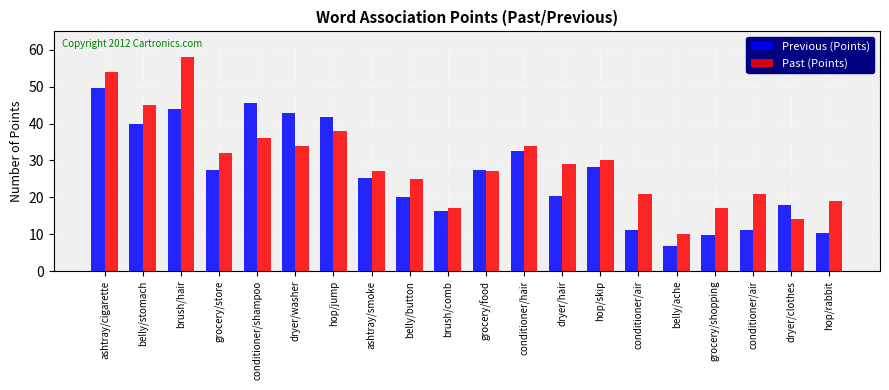

True or false: Previous (Points) has a value of 49.6 at ashtray/cigarette.

True